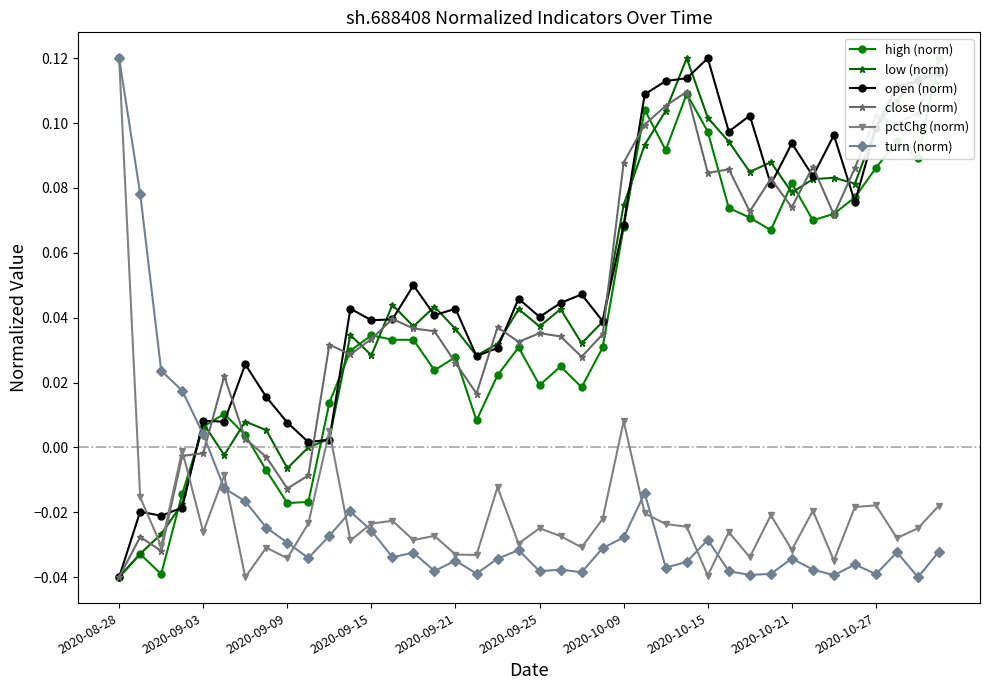

True or false: open (norm) has more than 2 interior local peaks.

True